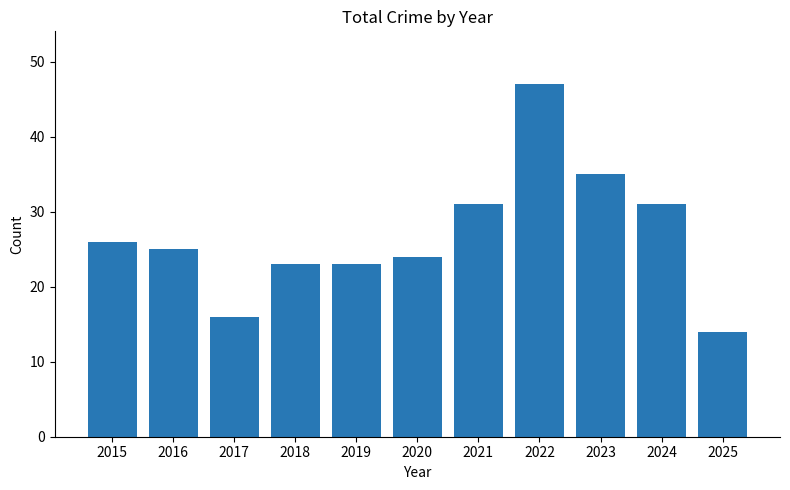

Which category has the highest value across all series?

2022